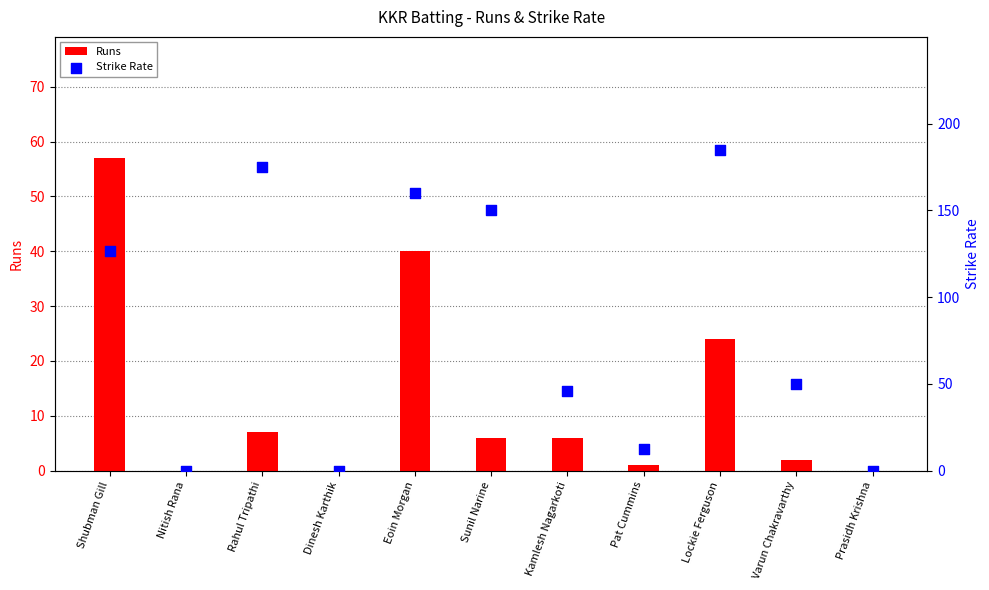

At how many categories does at least one series exceed 47?

6